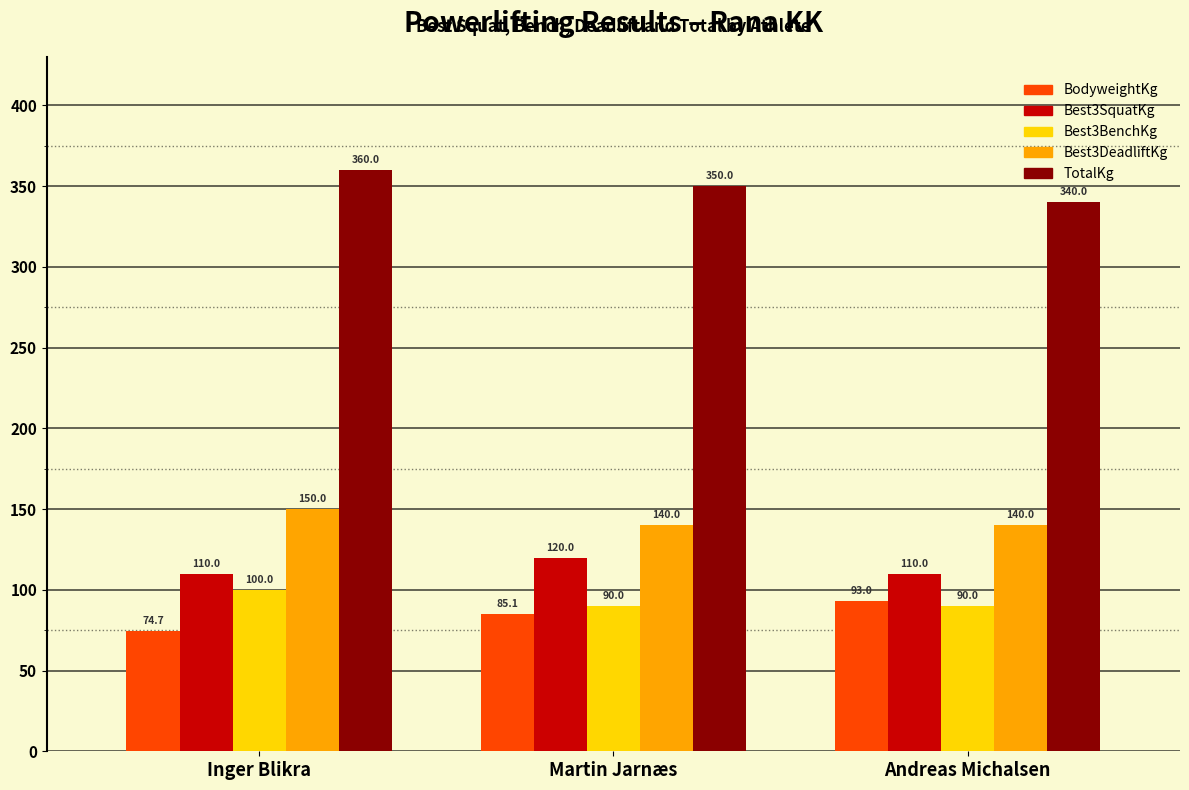

Which series has the largest range (max minus min)?

TotalKg